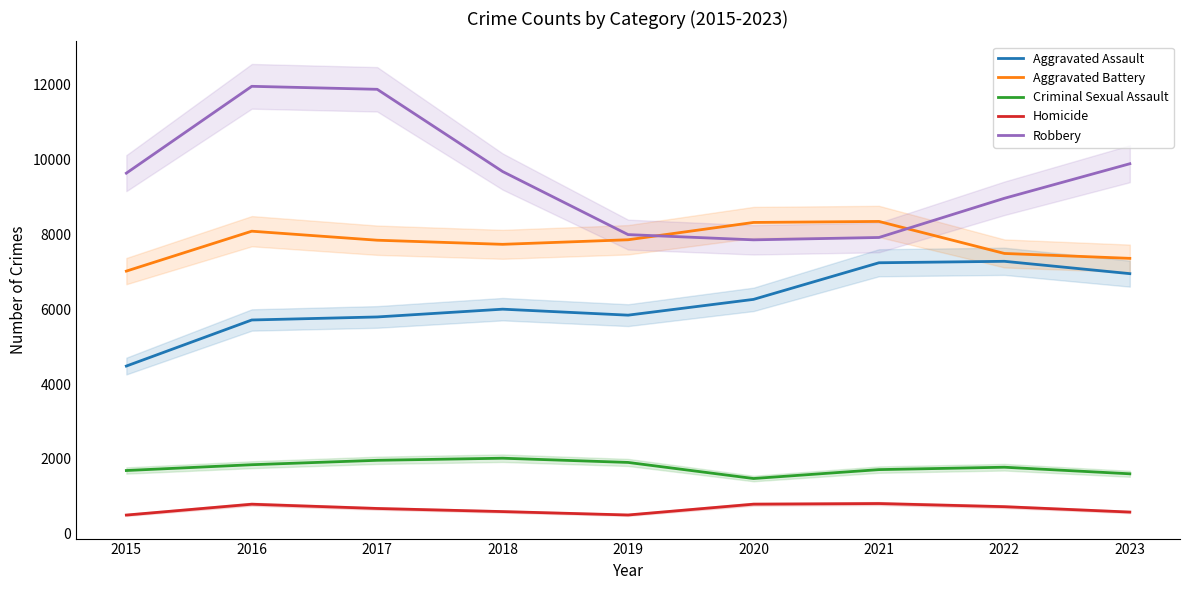

True or false: Aggravated Assault and Robbery cross at least once.

False